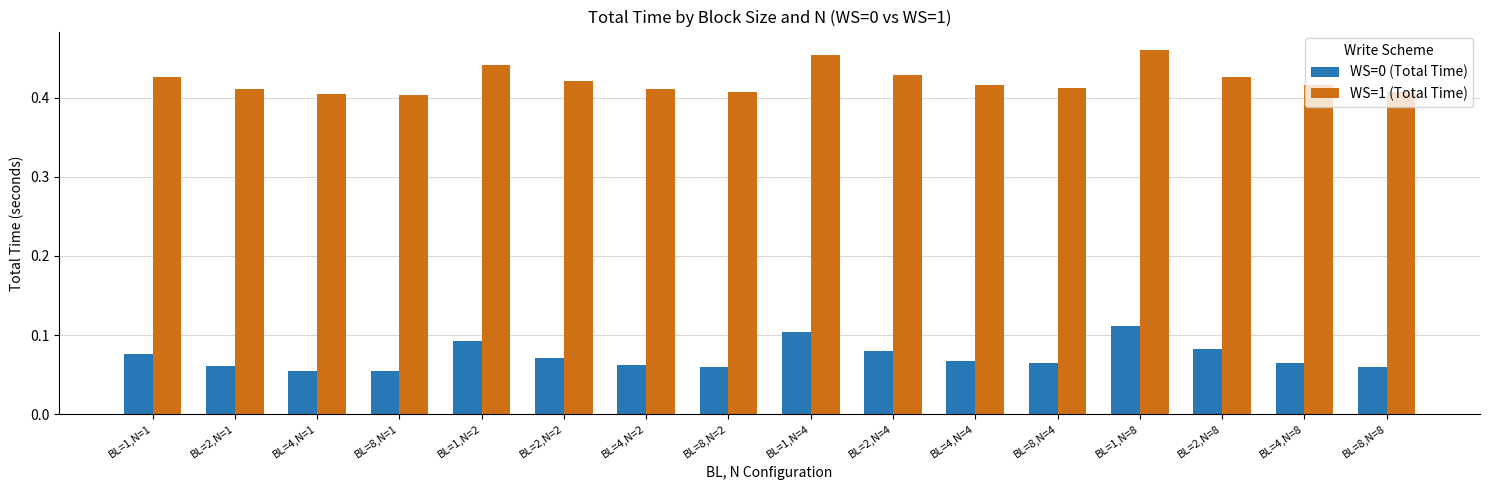

What is the label of the 7th bar from the right?

BL=2,N=4